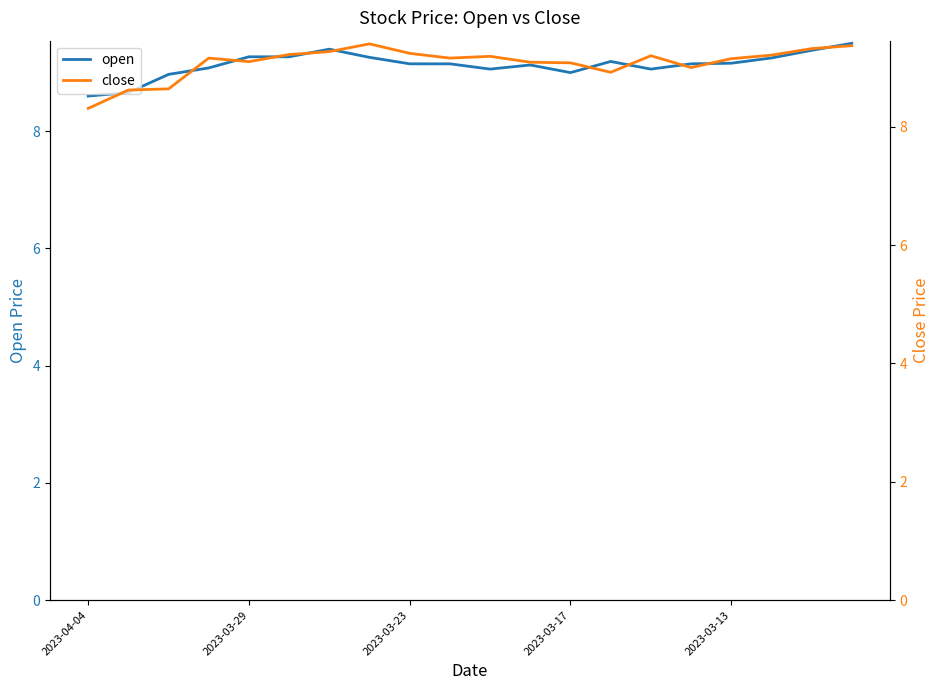

How many intersections are there between close and open?

8